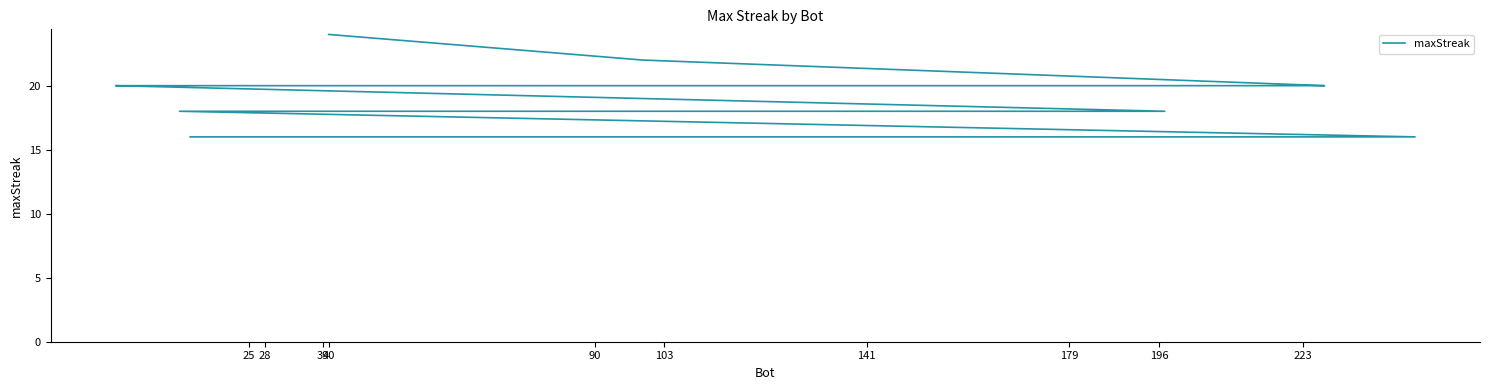

Which label corresponds to the largest value in the chart?

40